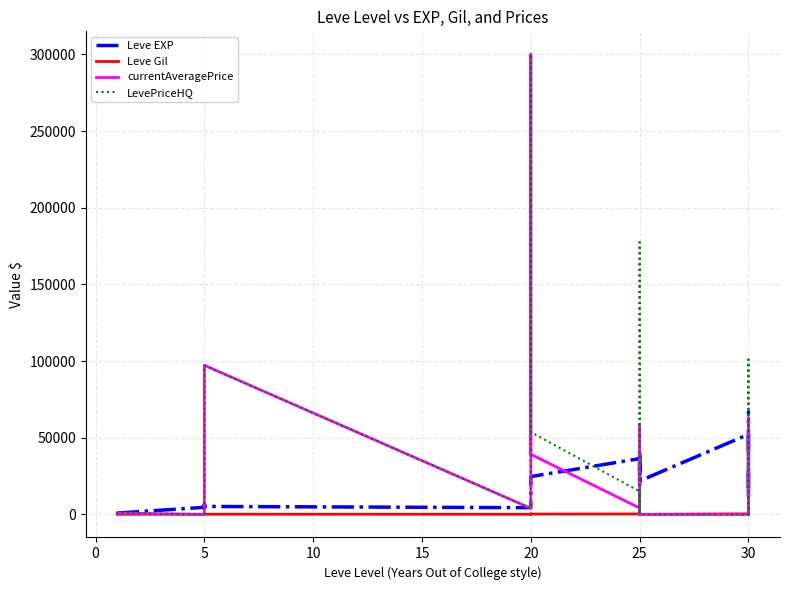

What is the spread (max minus min) of values at 5?

4660.0